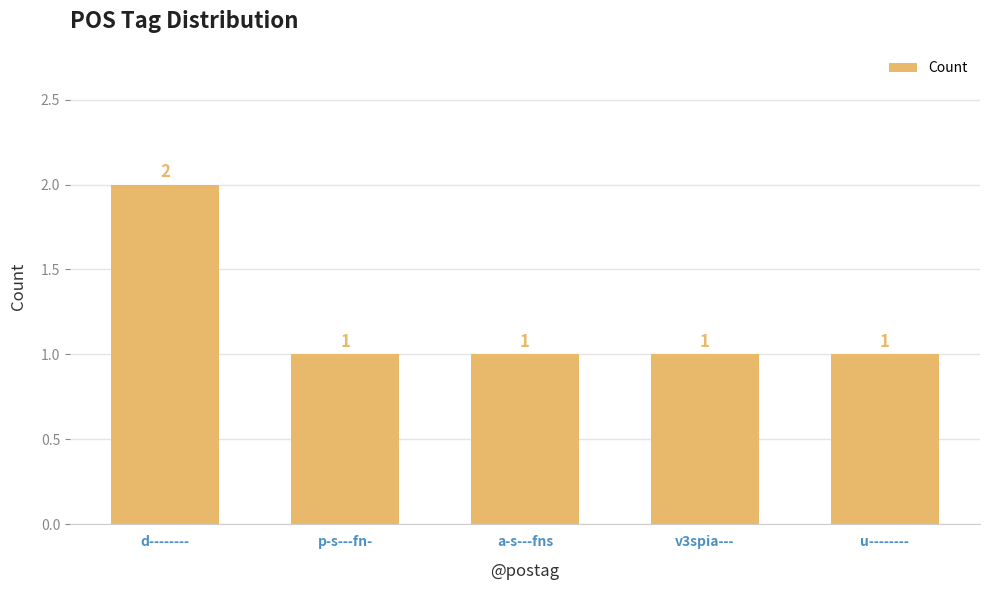

Which label corresponds to the largest value in the chart?

d--------